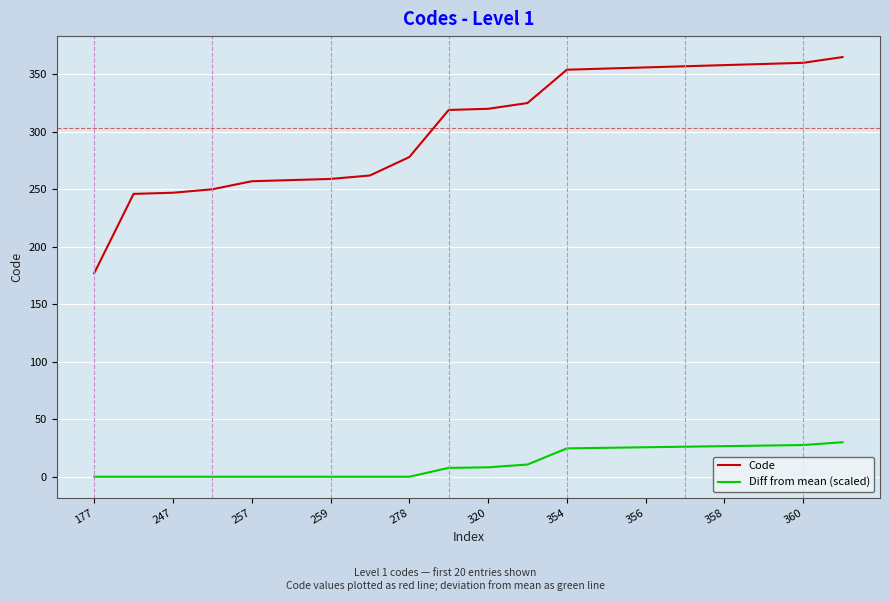

True or false: Diff from mean (scaled) and Code intersect in this chart.

False